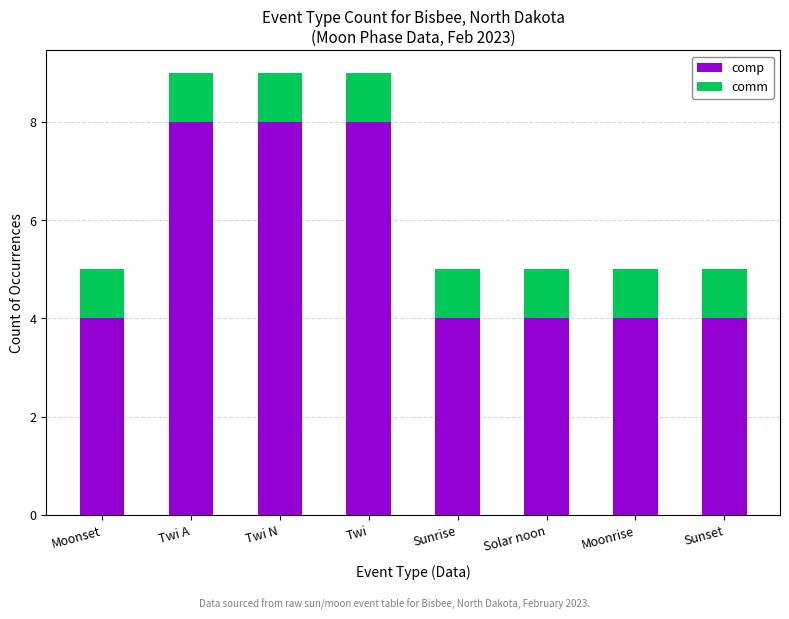

What is the total value across all series at Twi A?

9